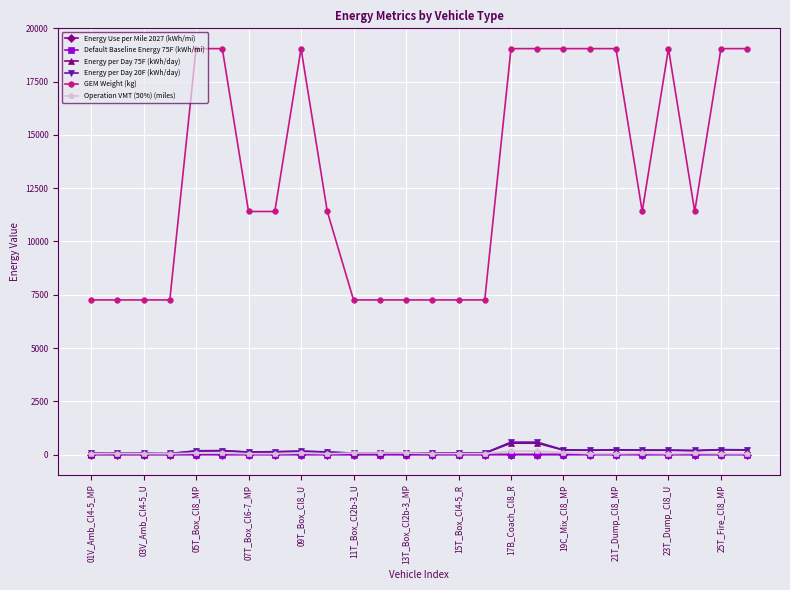

At how many categories does at least one series exceed 15354?

11